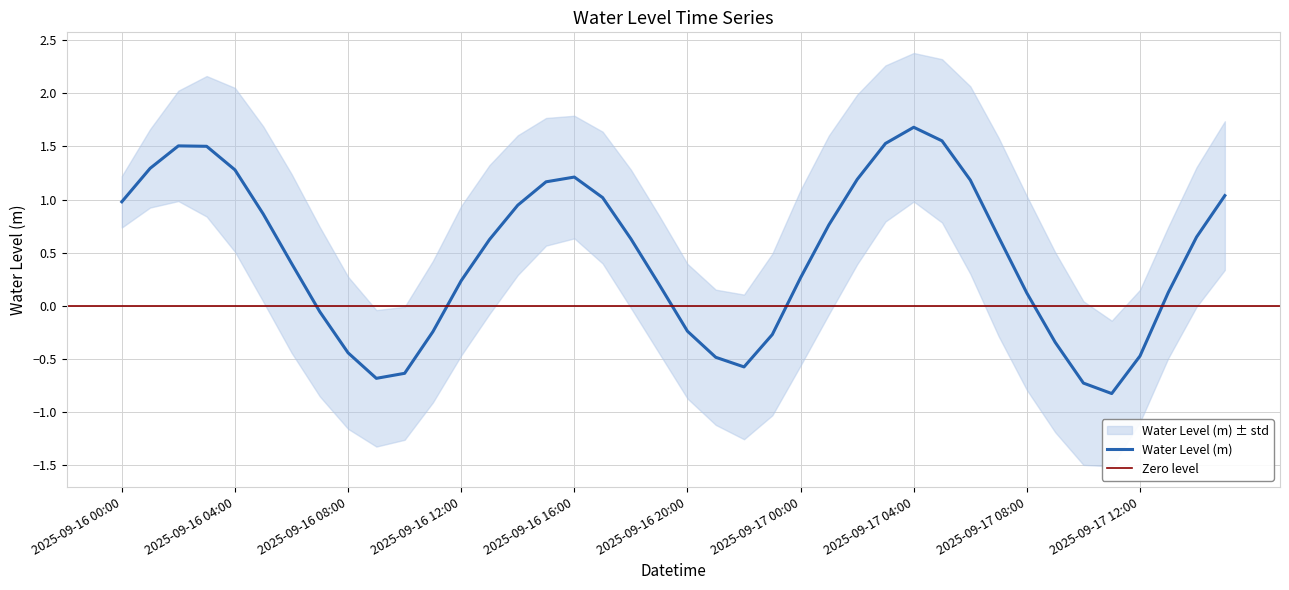

Is it true that the value at 2025-09-17 03:00 is 2.7?

False